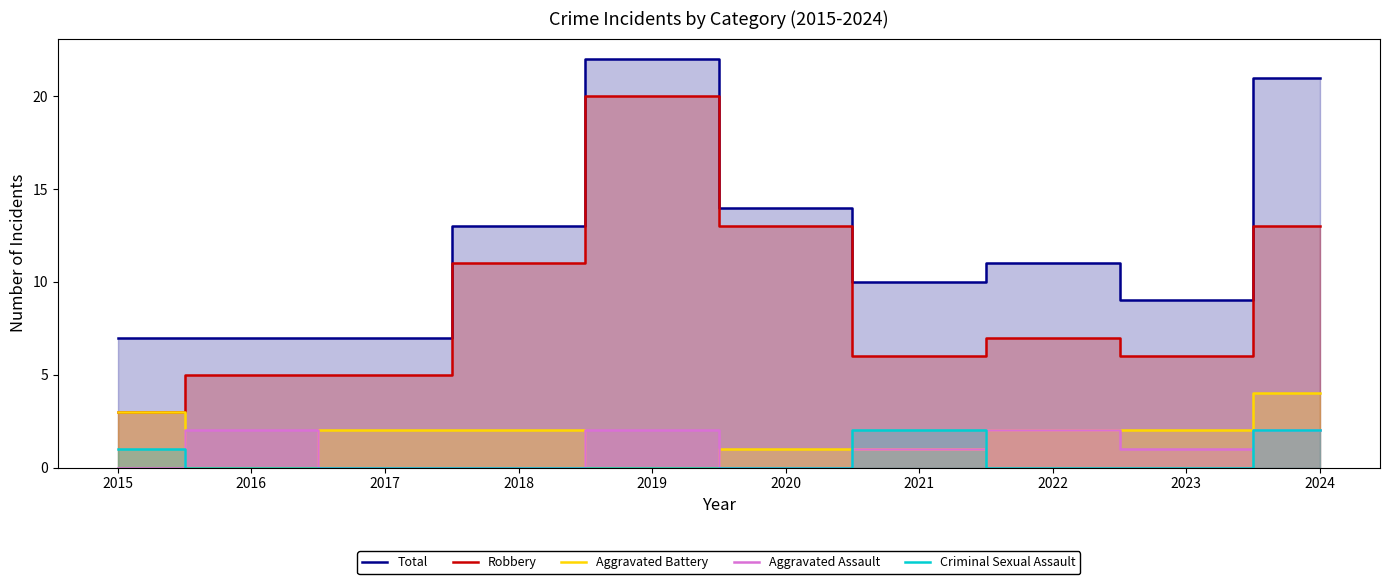

How many interior local peaks does the Criminal Sexual Assault series have?

1